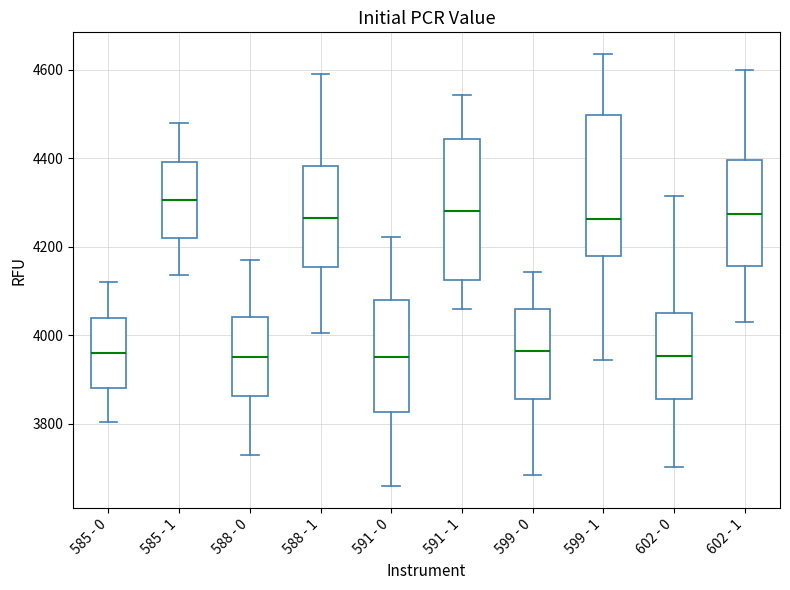

Where is the lower edge of the box for 585 - 1 on the y-axis? The values are not printed on the chart, so give them approximately, as read against the axis.

4220